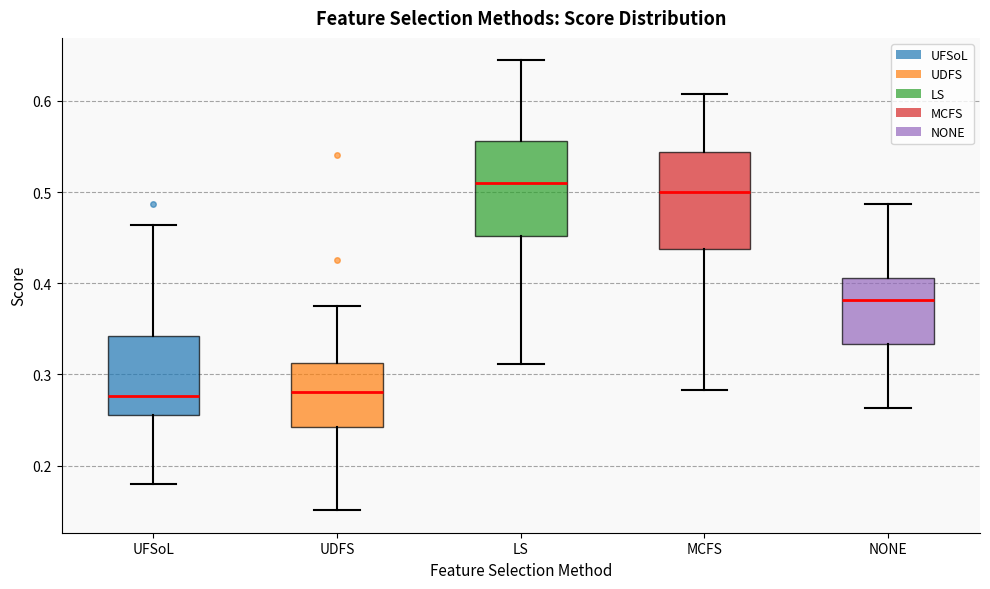

Where is the lower edge of the box for UFSoL on the y-axis? The values are not printed on the chart, so give them approximately, as read against the axis.

0.26